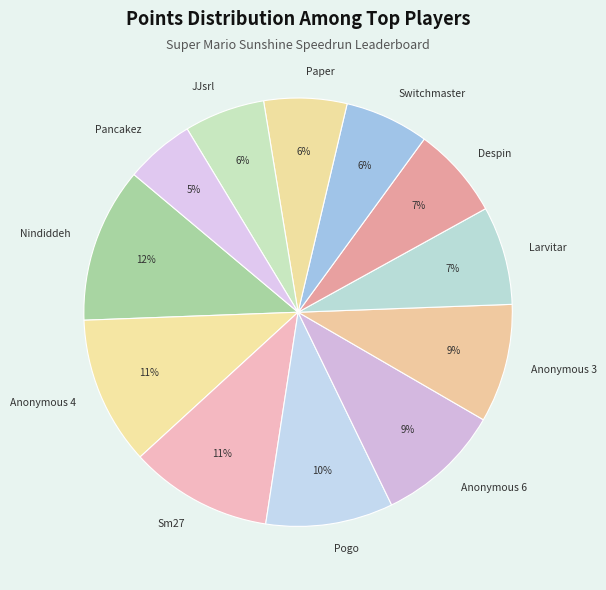

Combined, do Anonymous 6 and Despin account for over 50%?

No